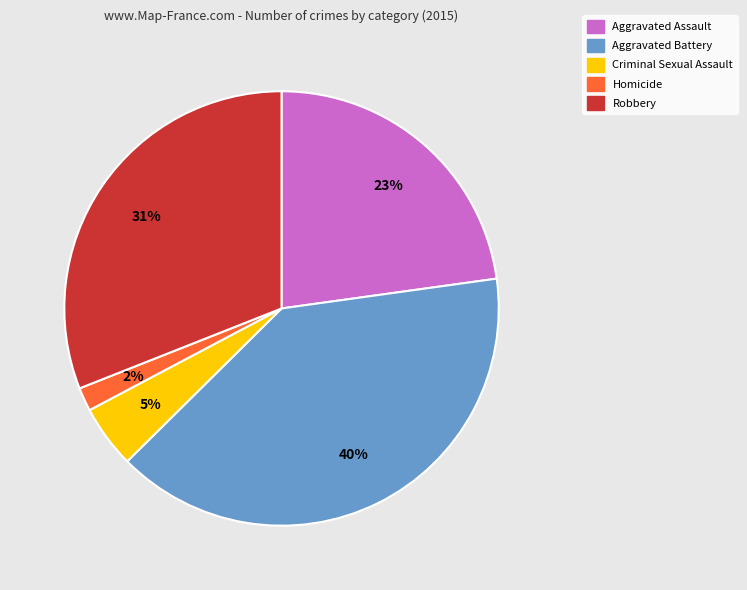

What is the largest slice in the pie chart?

Aggravated Battery